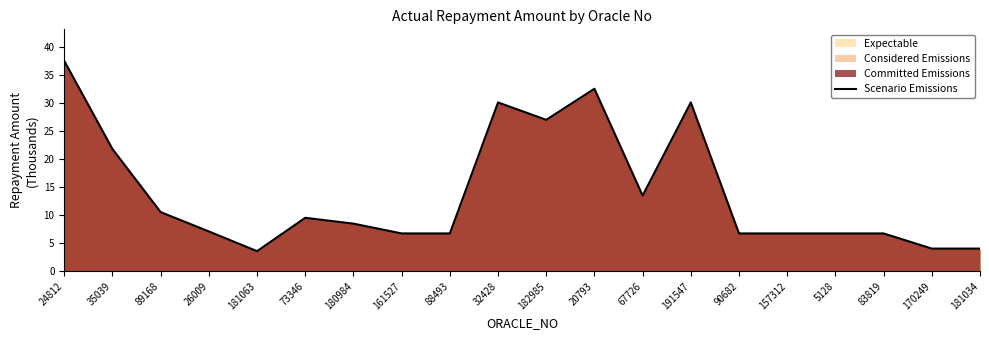

What is the maximum value shown in the chart?

37.6